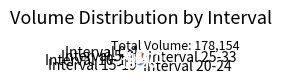

How many segments does this pie chart have?

6